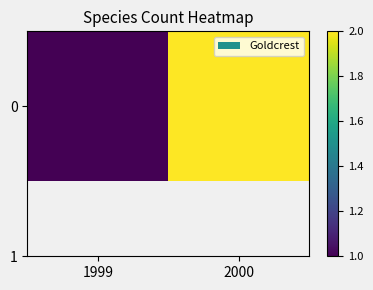

Which category has the lowest value across all series?

1999